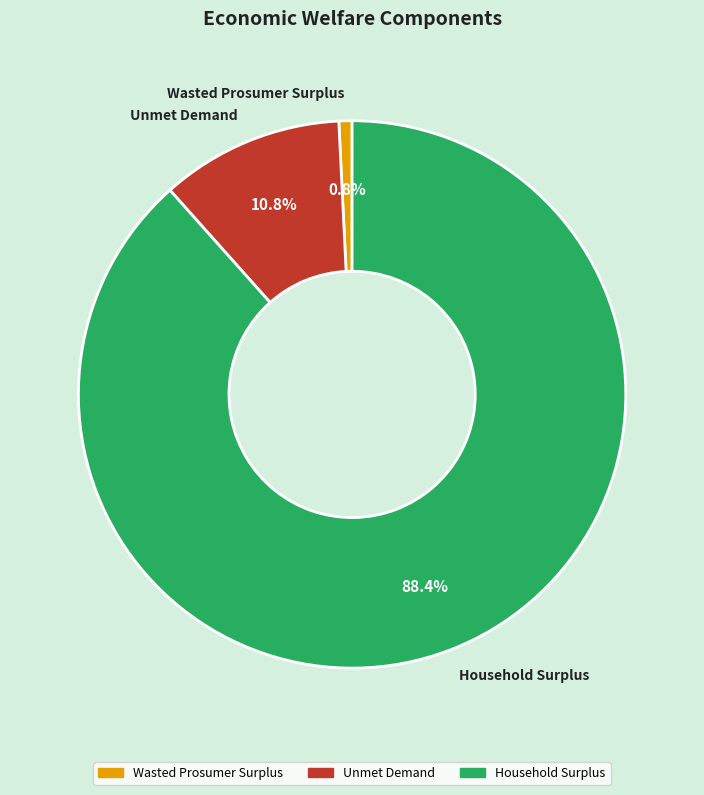

How many segments does this pie chart have?

3